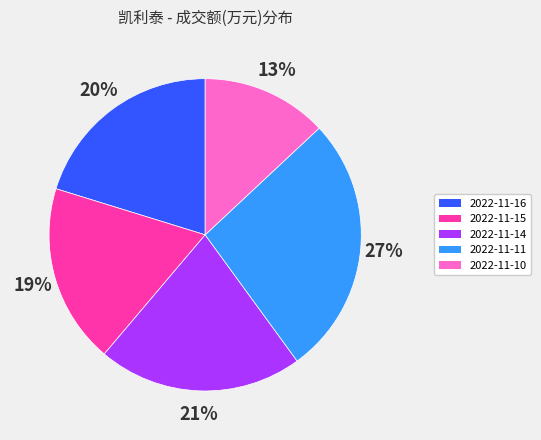

How many slices are in this pie chart?

5